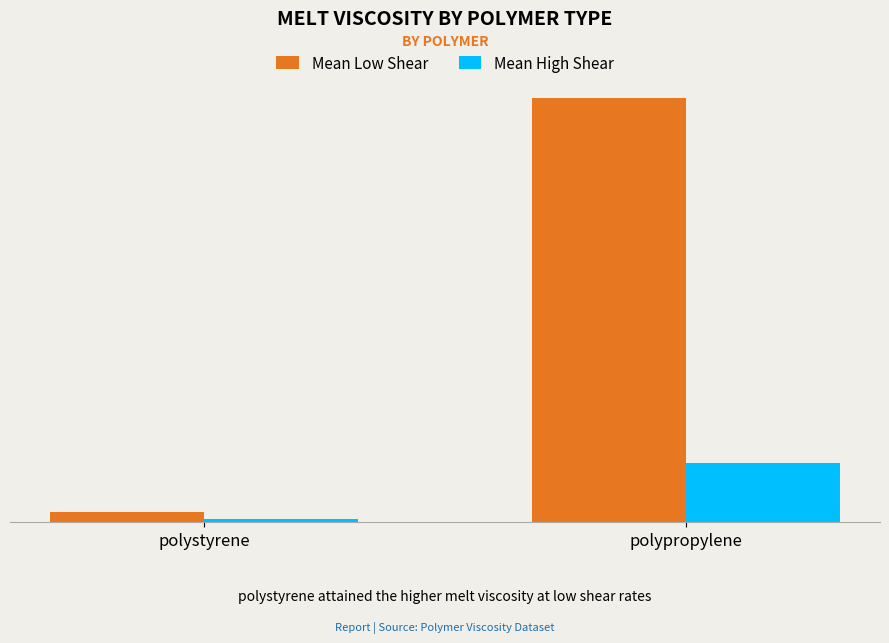

Where is Mean Low Shear nearest to the value 26204?

polystyrene